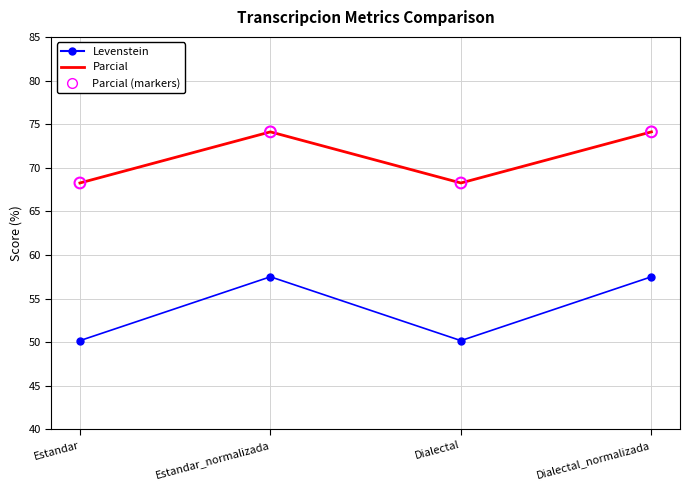

At how many categories does at least one series exceed 63?

4